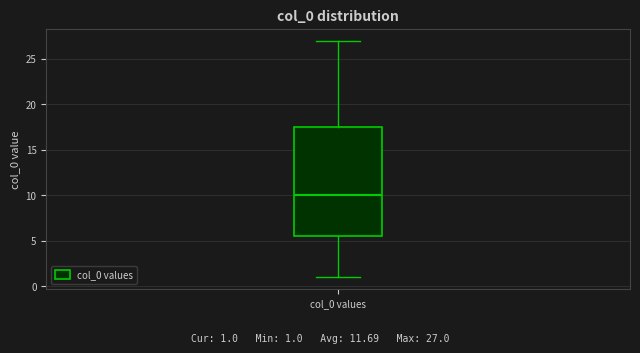

Where does the lower whisker of the box for col_0 values end on the y-axis? The values are not printed on the chart, so give them approximately, as read against the axis.

1.0